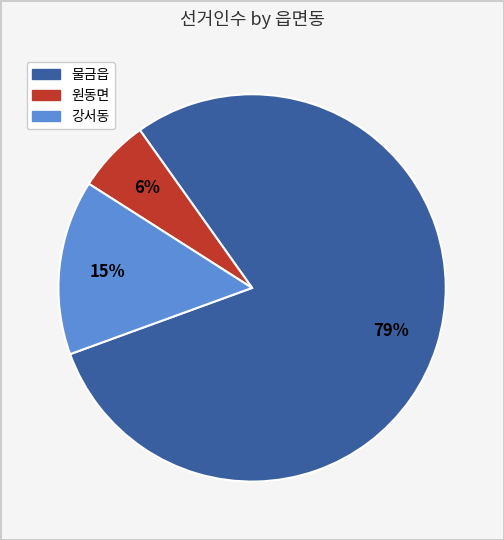

To the nearest percent, what is the combined percentage of 원동면 and 물금읍?

85%